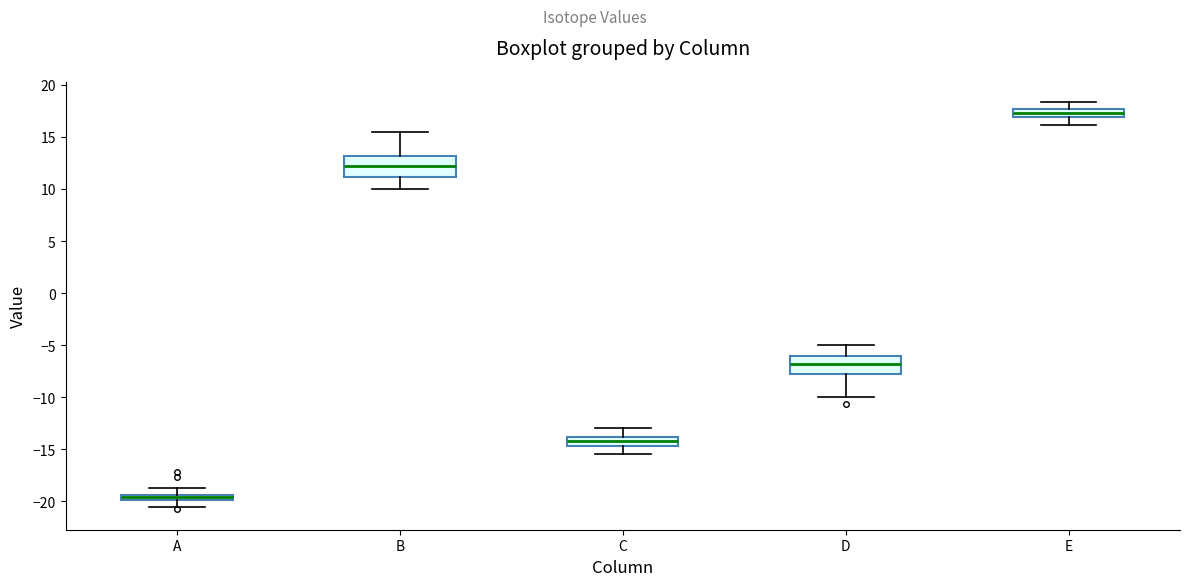

Which box has the highest median line?

E